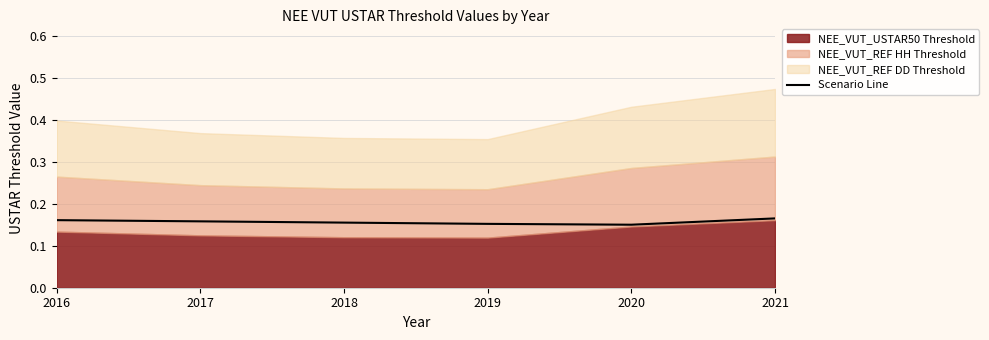

What is the maximum value shown in the chart?

0.2